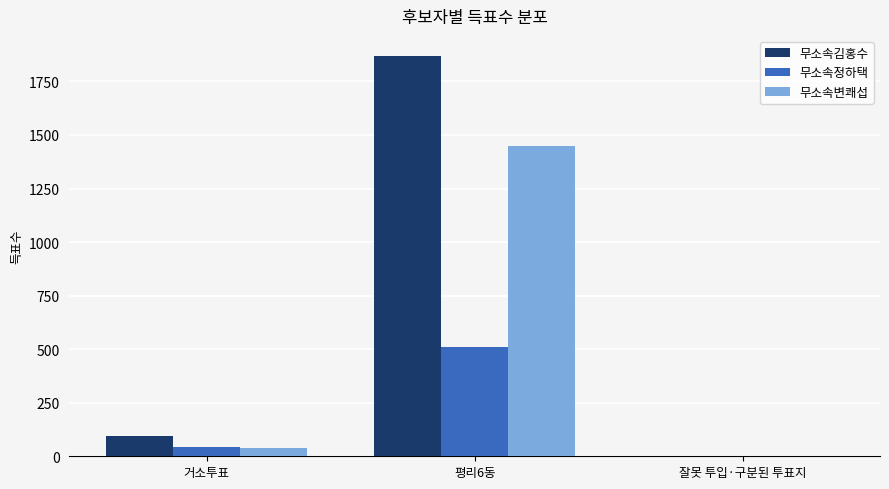

What is the highest value of the 무소속정하택 series?

509